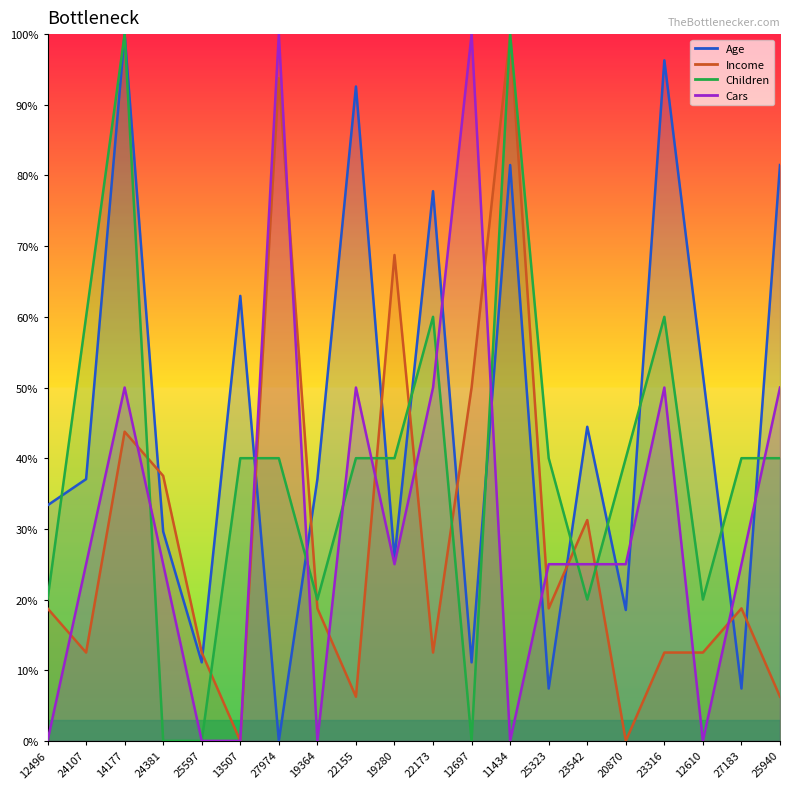

What is the total value across all series at 12697?

161.1